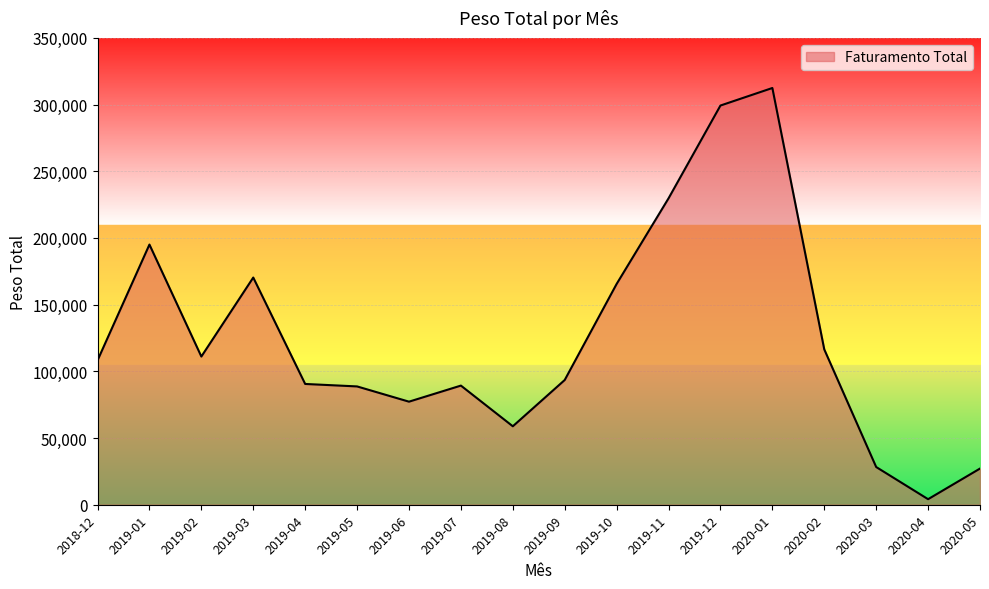

What is the difference between the maximum and minimum values?

308272.4